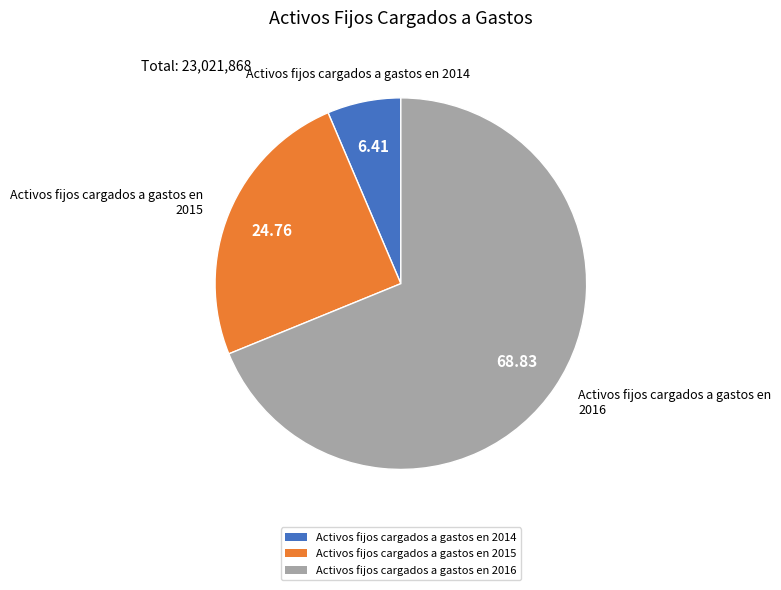

Rank the categories by value from highest to lowest.

Activos fijos cargados a gastos en 2016, Activos fijos cargados a gastos en 2015, Activos fijos cargados a gastos en 2014